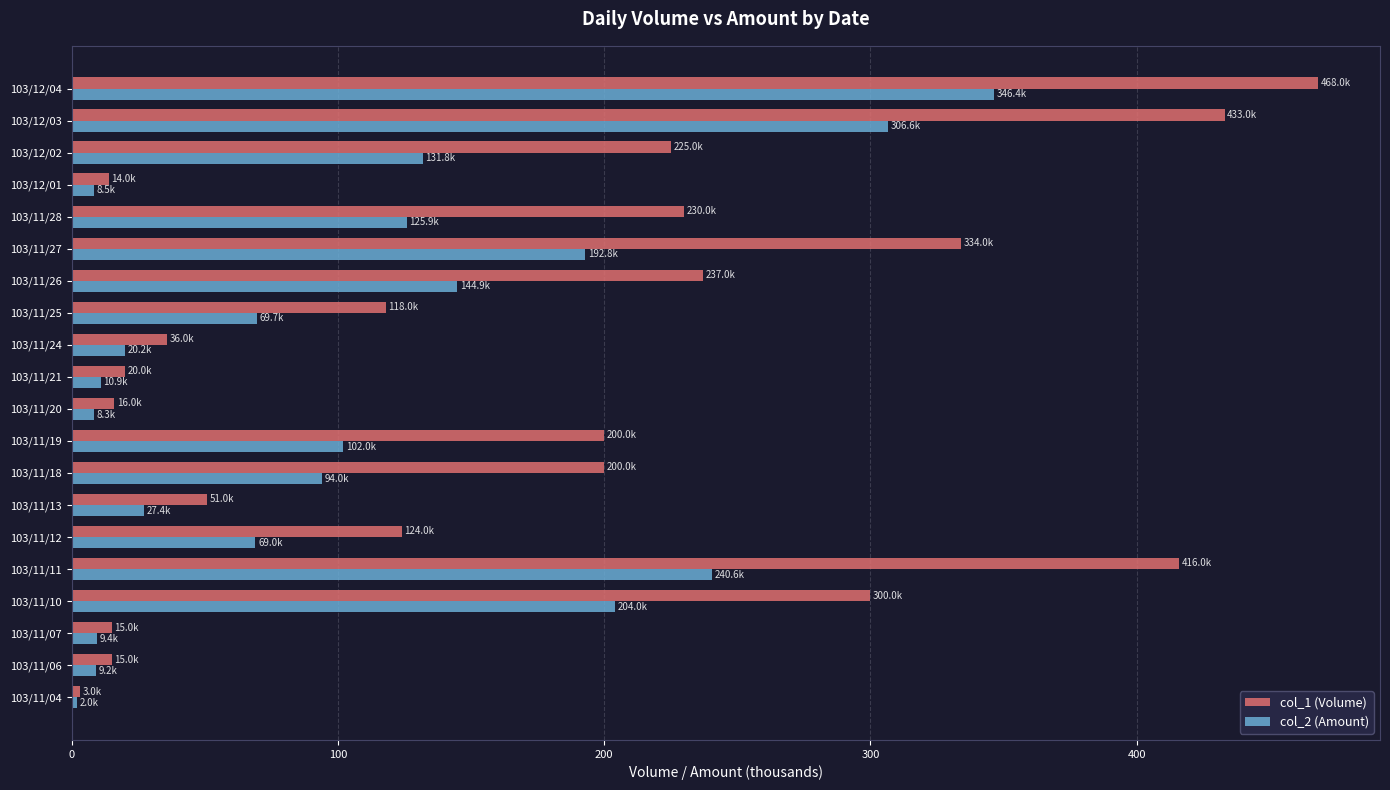

At how many categories does at least one series exceed 251?

5